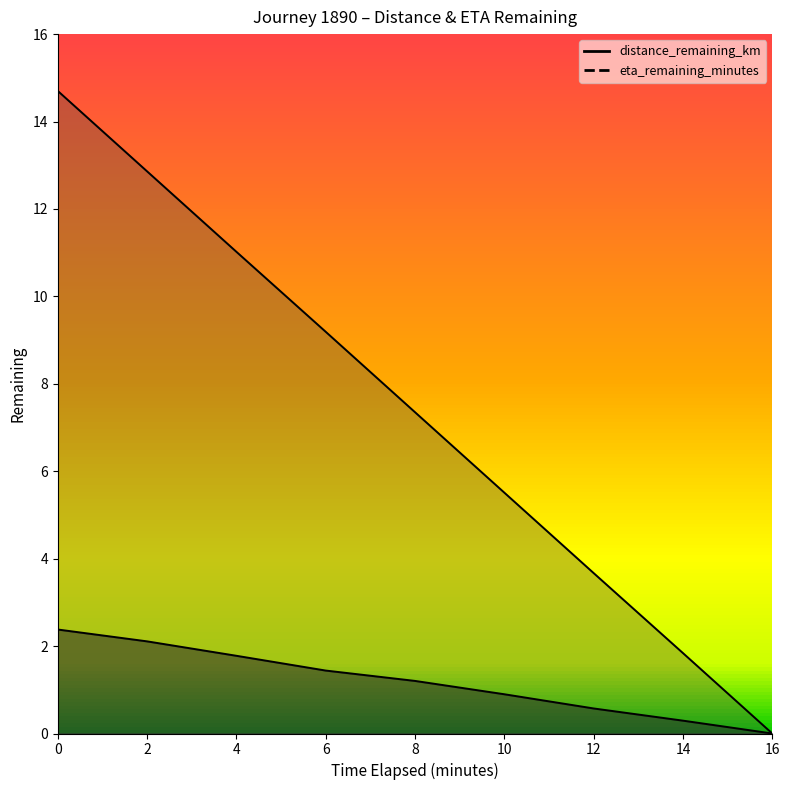

Which series has the largest total across all categories?

eta_remaining_minutes